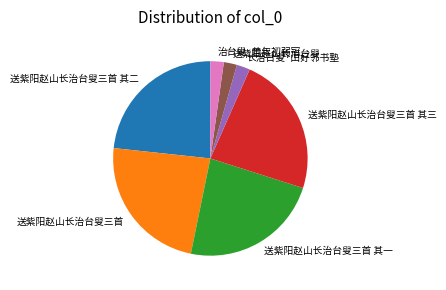

Is there any slice that represents more than half of the pie?

No